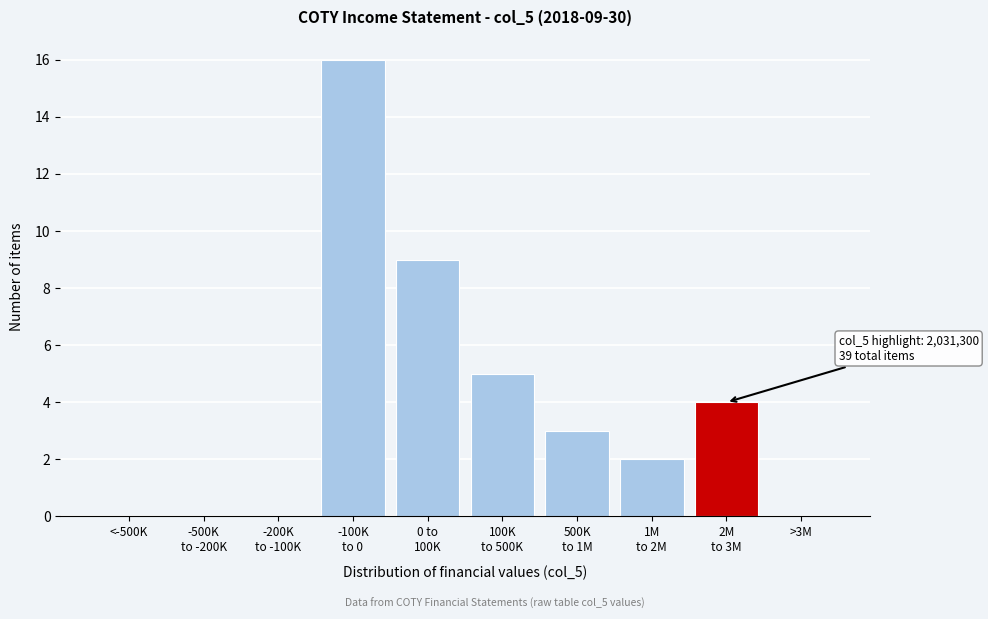

The chart shows a value of 0 at <-500K. True or false?

True